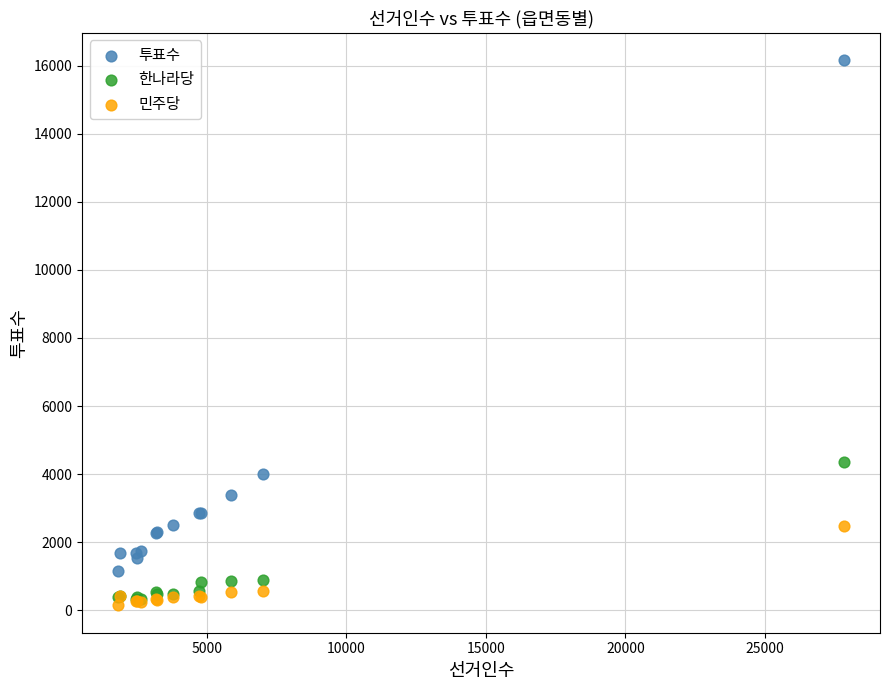

Which series contains the highest Y value?

투표수